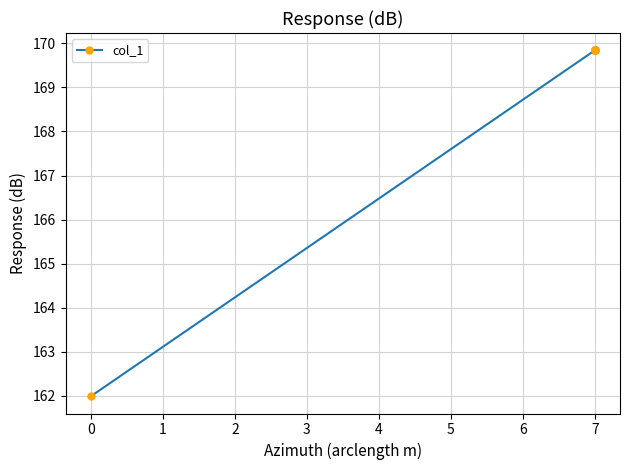

What is the minimum value shown in the chart?

162.0